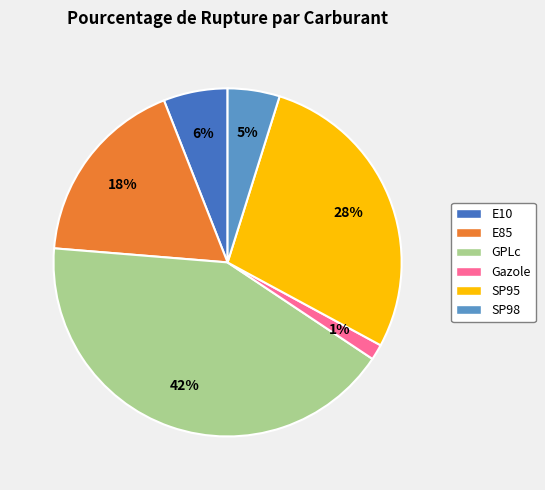

Count the number of slices in the pie.

6